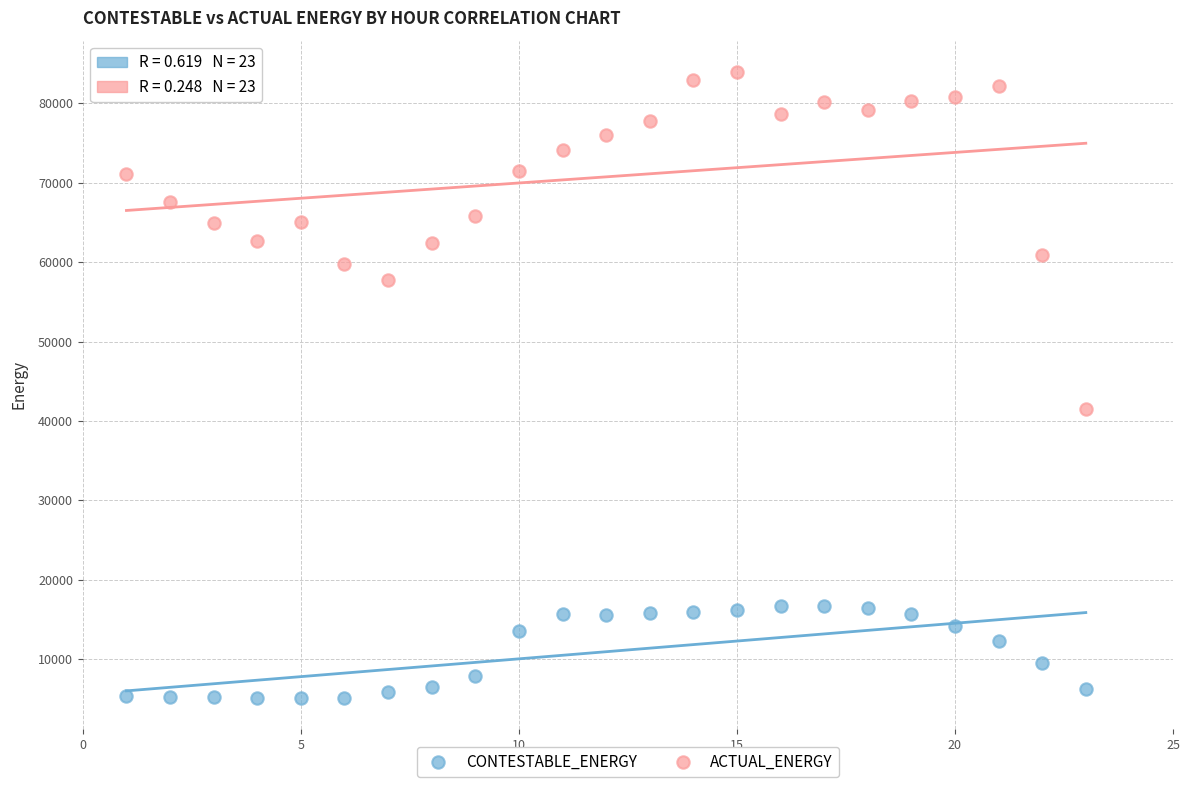

Across all data points, what is the range of Y values (max minus min)?

78814.4